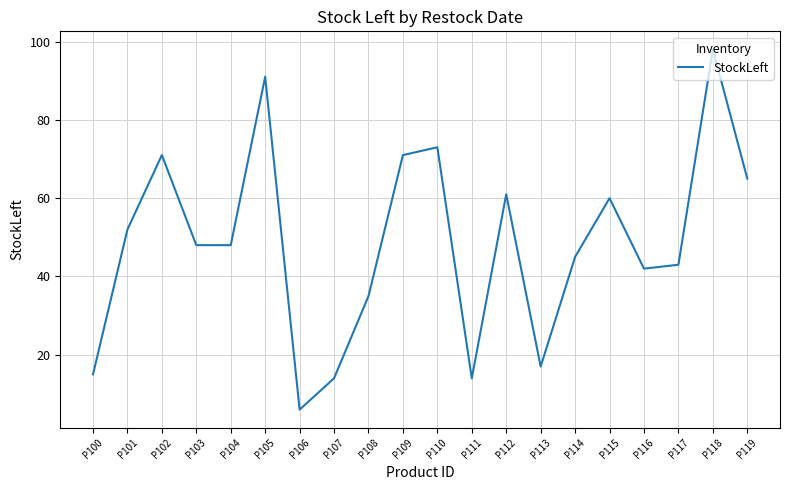

Reading right to left, transcribe all the data shown in this chart.

P119=65	P118=98	P117=43	P116=42	P115=60	P114=45	P113=17	P112=61	P111=14	P110=73	P109=71	P108=35	P107=14	P106=6	P105=91	P104=48	P103=48	P102=71	P101=52	P100=15